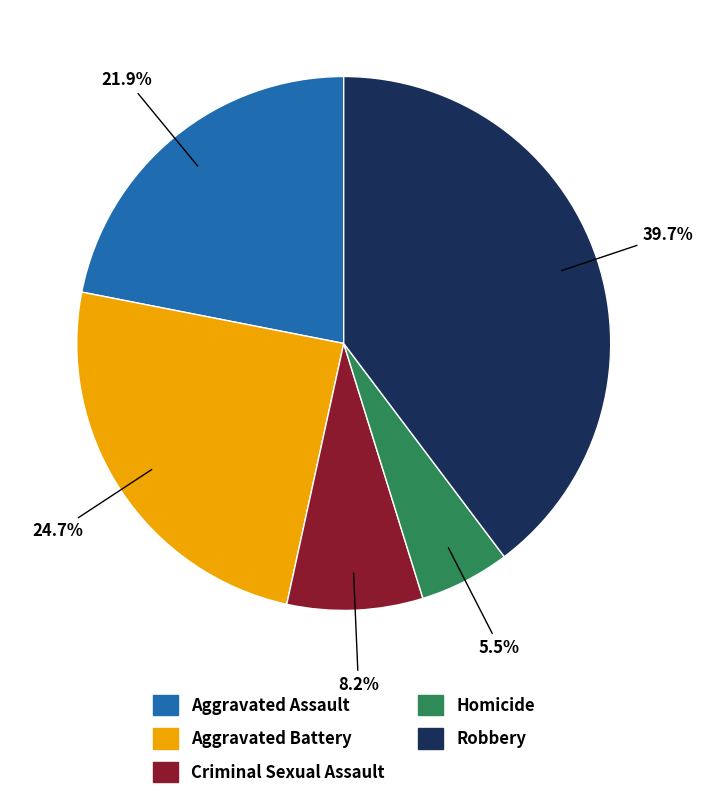

To the nearest percent, what percentage of the pie is Criminal Sexual Assault?

8%